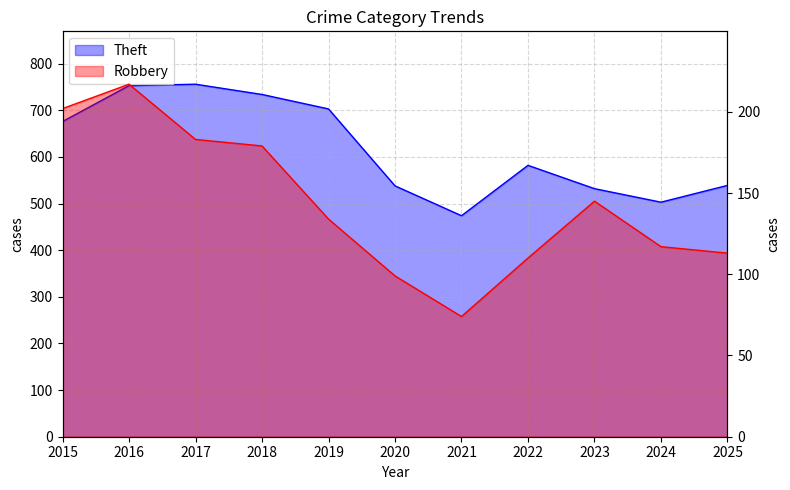

What is the total value across all series at 2022?

692